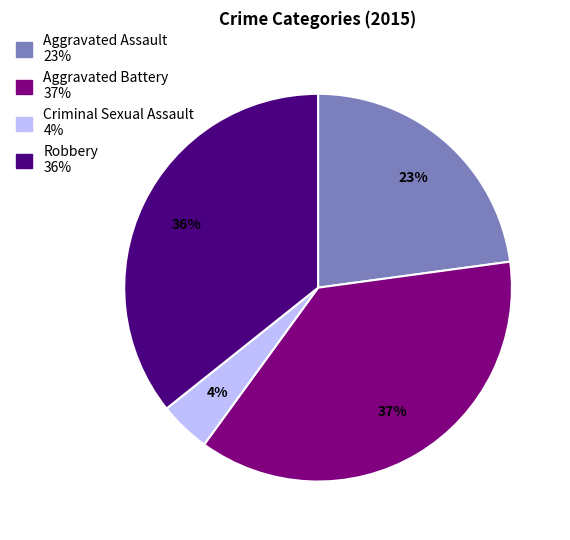

True or false: Criminal Sexual Assault accounts for 4% of the total.

True